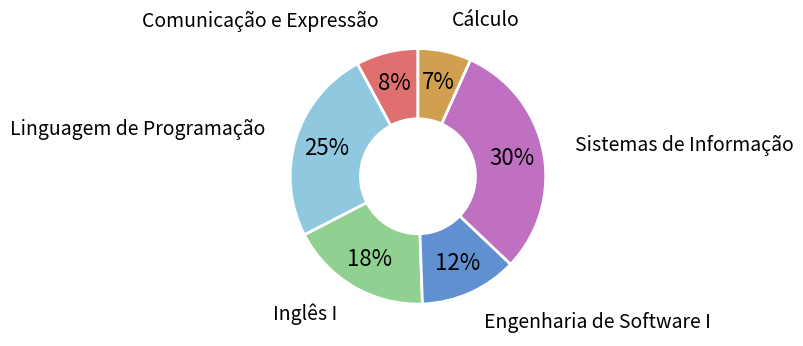

The Engenharia de Software I slice represents 2% of the pie. True or false?

False